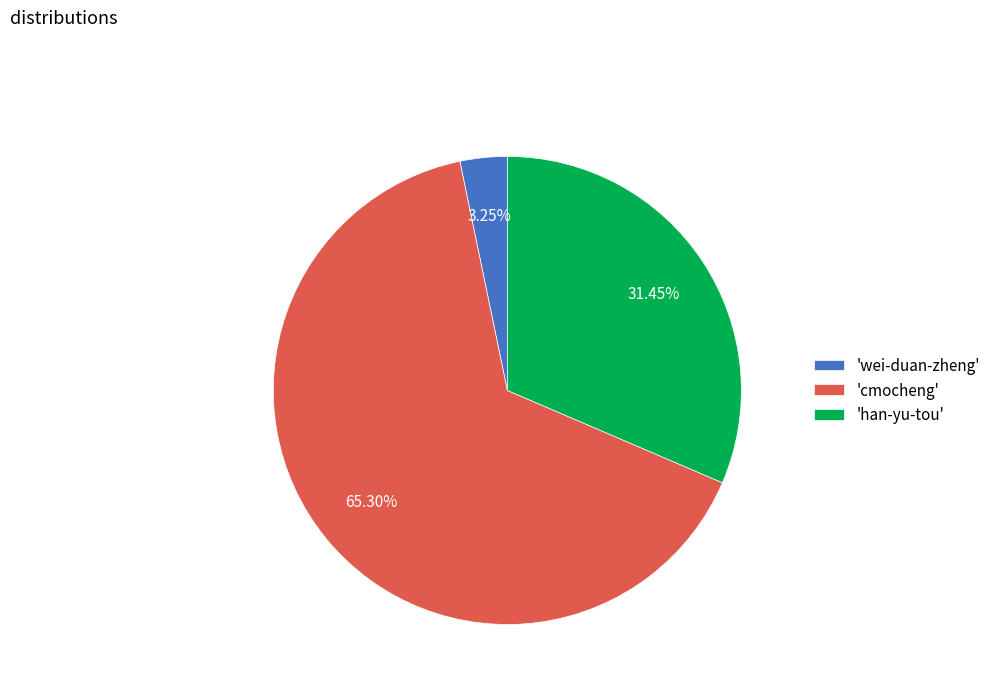

What is the ratio of the value at 'han-yu-tou' to the value at 'cmocheng'?

0.5